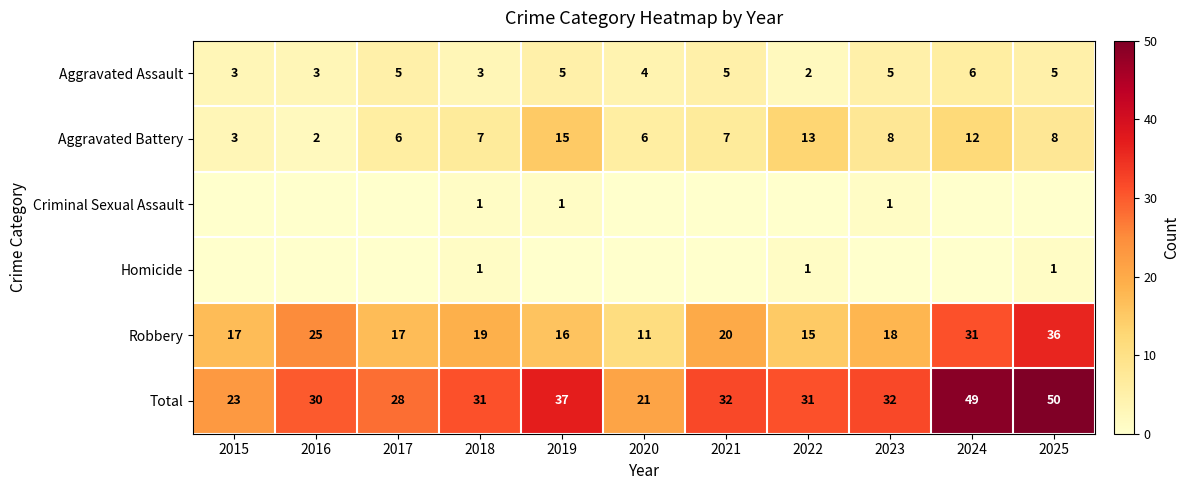

Which has a higher value, 2016 or 2021?

2021